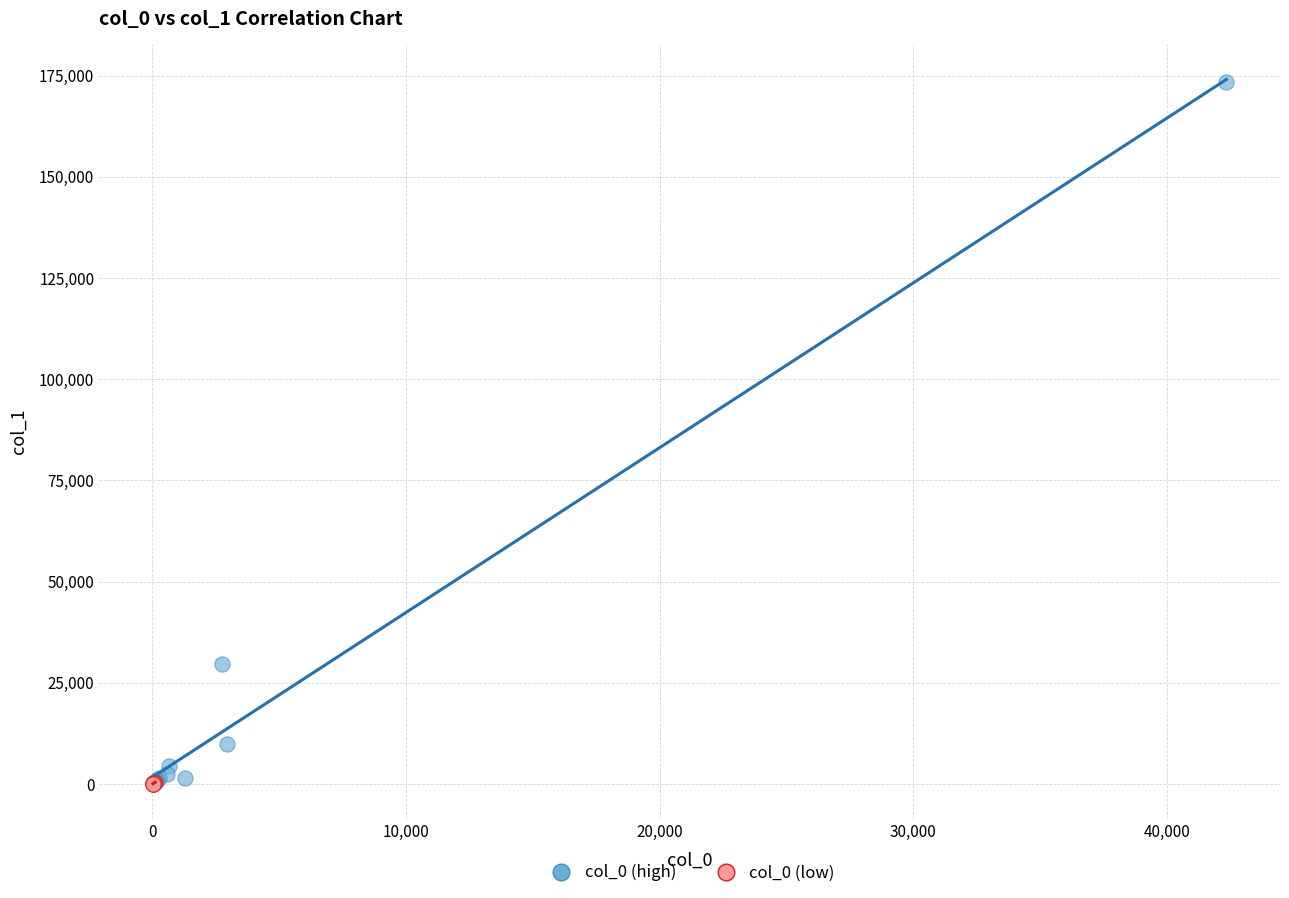

What are all the series names shown in the legend?

col_0 (high), col_0 (low)